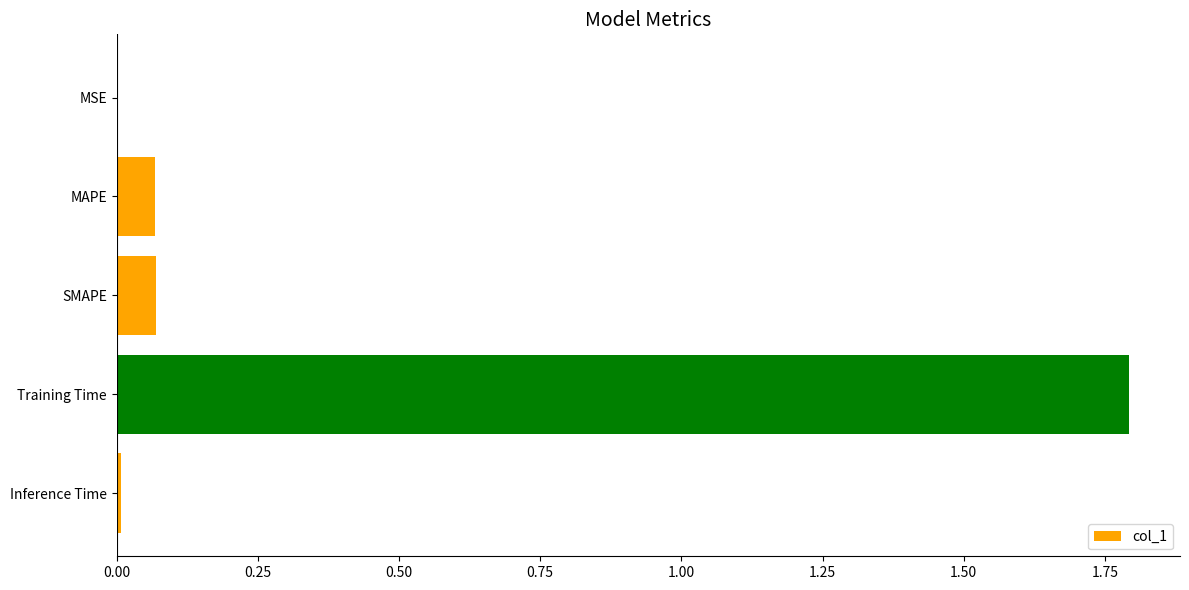

The chart shows a value of 2.9 at Training Time. True or false?

False